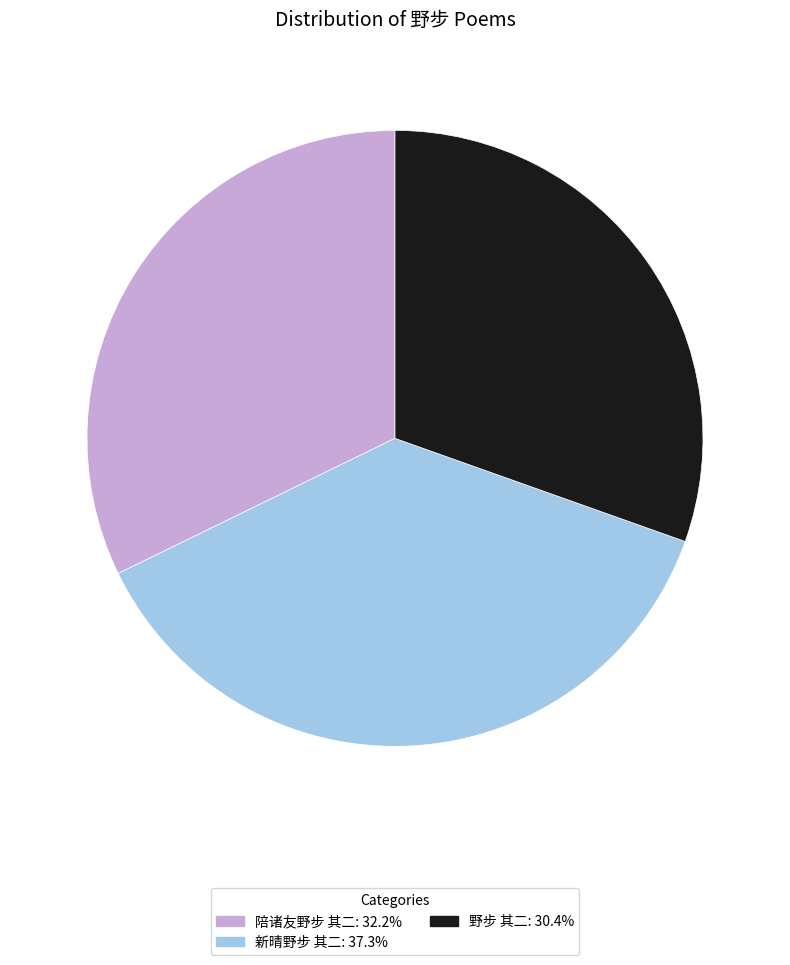

Is there a majority slice in this chart?

No